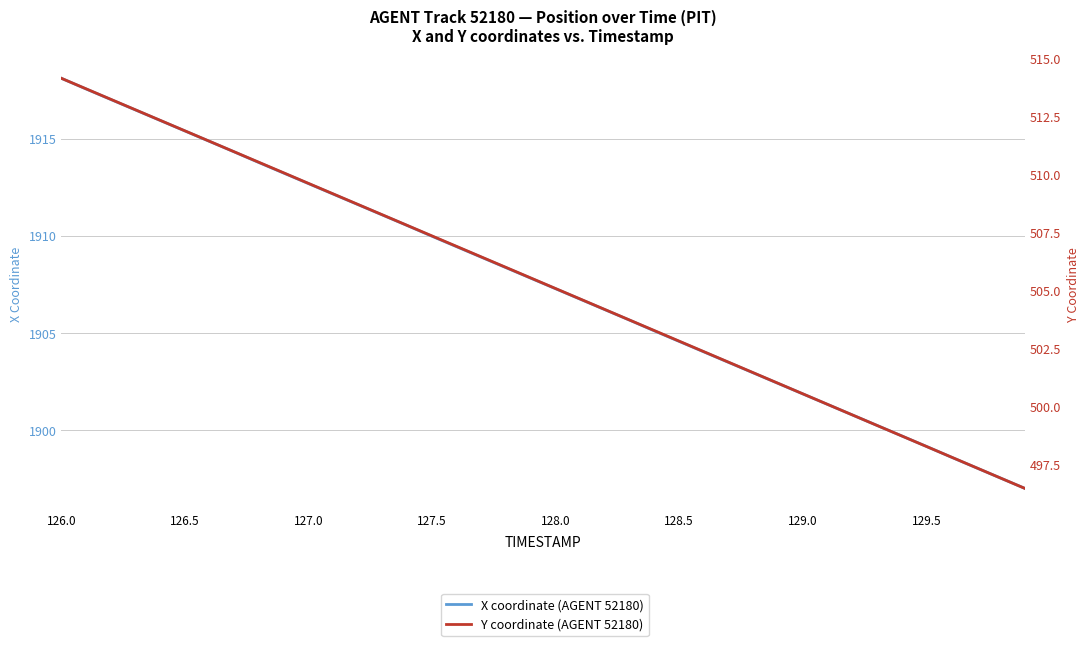

What are all the series names shown in the legend?

X coordinate (AGENT 52180), Y coordinate (AGENT 52180)